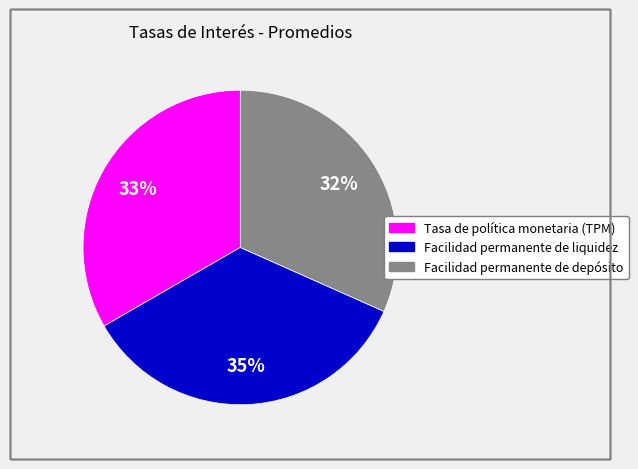

Is it true that Tasa de política monetaria (TPM) is 44% of the pie?

False